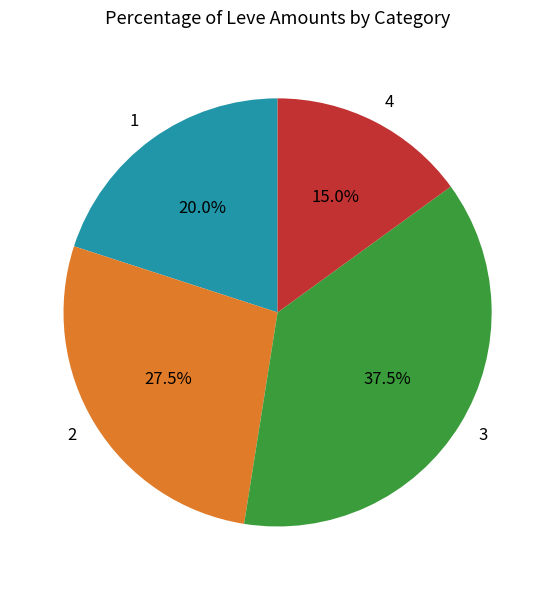

Which category has the smallest portion of the pie?

4